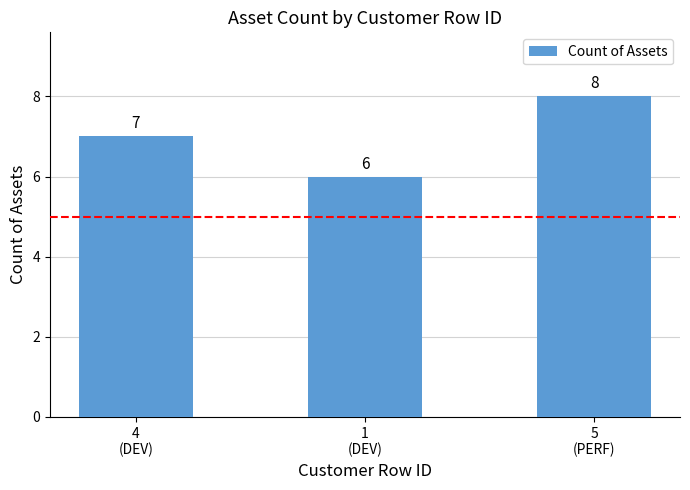

How many values are between 6 and 8?

3